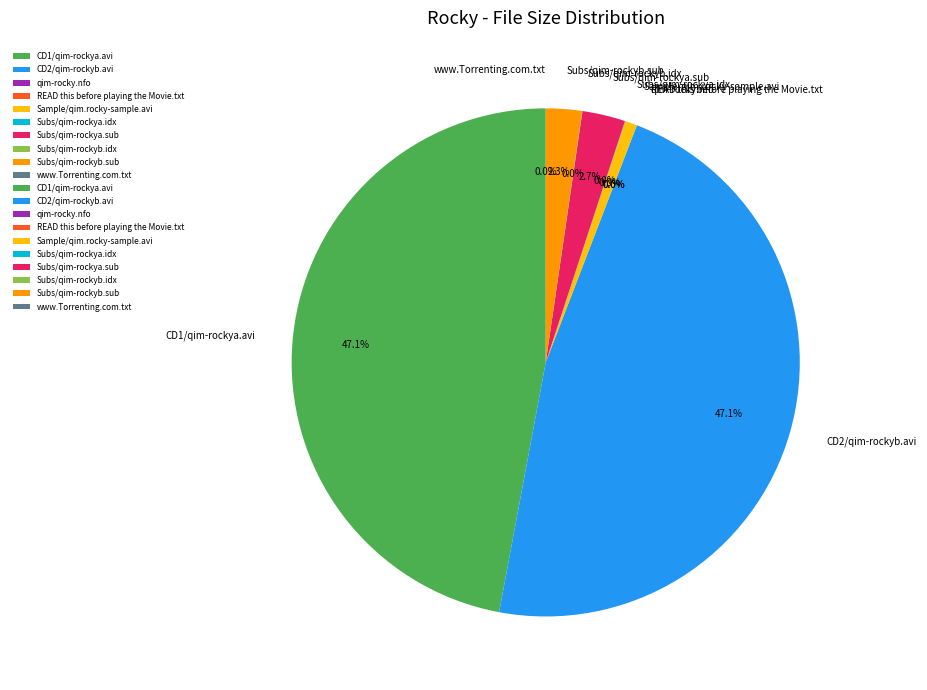

Rank the categories by value from lowest to highest.

READ this before playing the Movie.txt, www.Torrenting.com.txt, qim-rocky.nfo, Subs/qim-rockyb.idx, Subs/qim-rockya.idx, Sample/qim.rocky-sample.avi, Subs/qim-rockyb.sub, Subs/qim-rockya.sub, CD1/qim-rockya.avi, CD2/qim-rockyb.avi